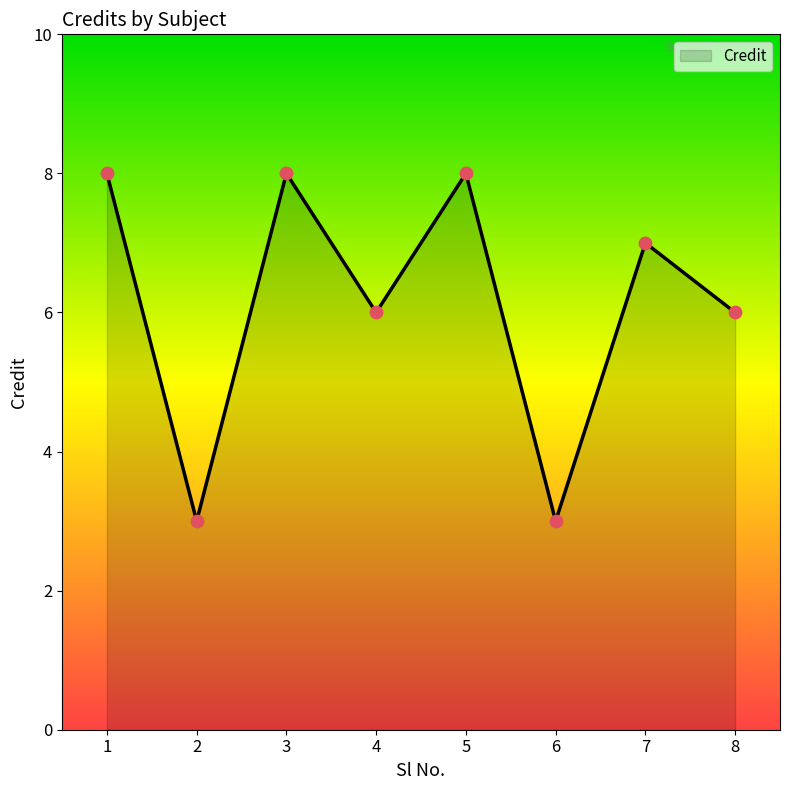

What is the ratio of the value at 2 to the value at 8?

0.5